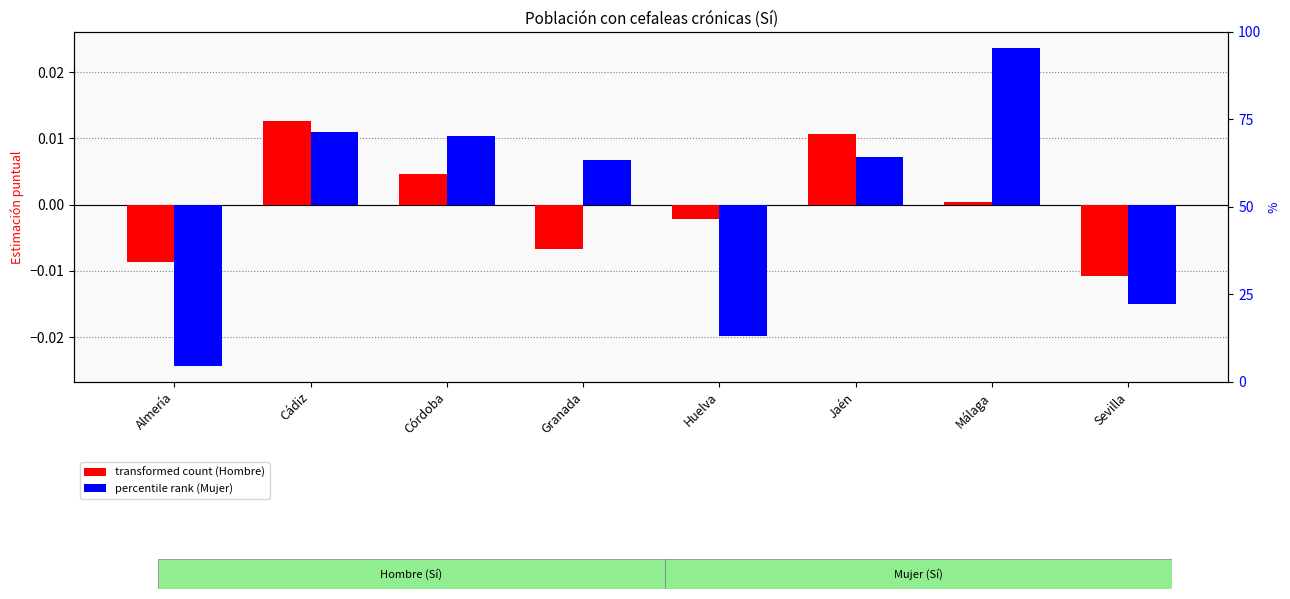

Which series has the largest total across all categories?

percentile rank (Mujer)